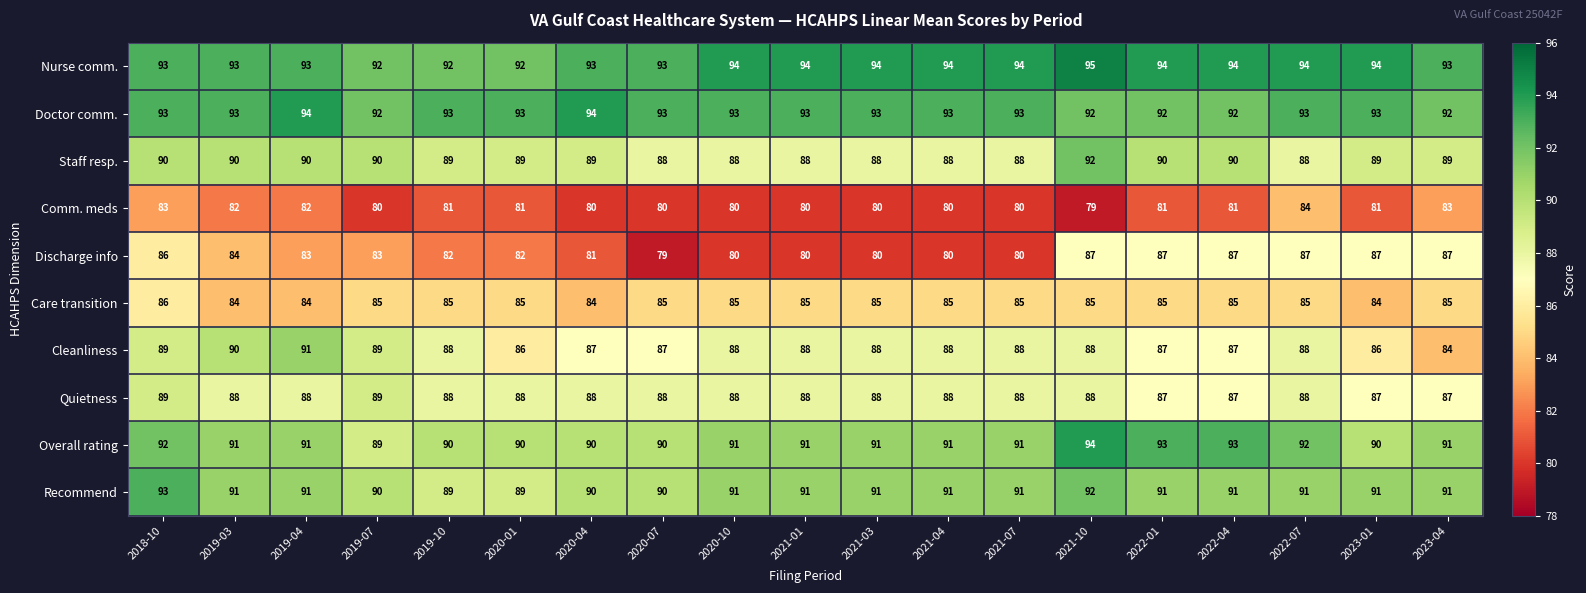

True or false: Doctor comm. has a value of 93 at 2021-03.

True